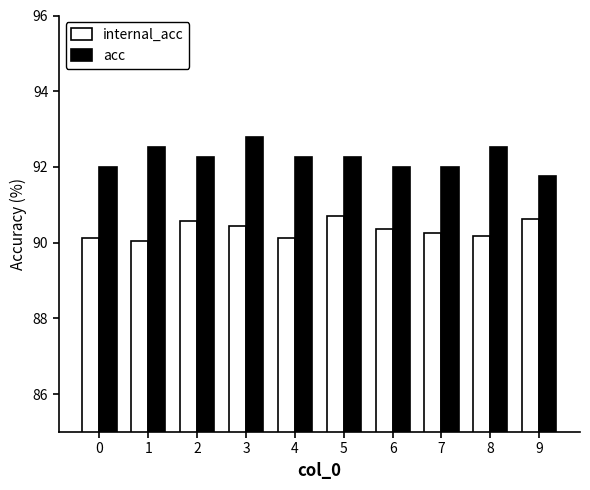

What is the greatest value displayed?

92.8